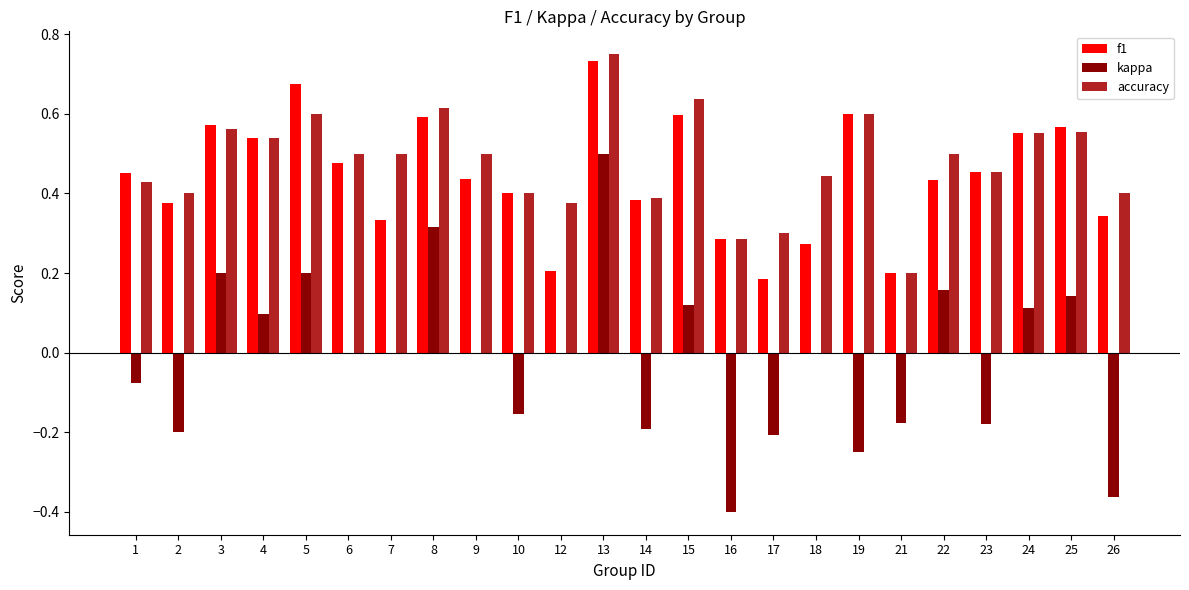

Is the value of f1 at 24 greater than the value of kappa at 3?

Yes